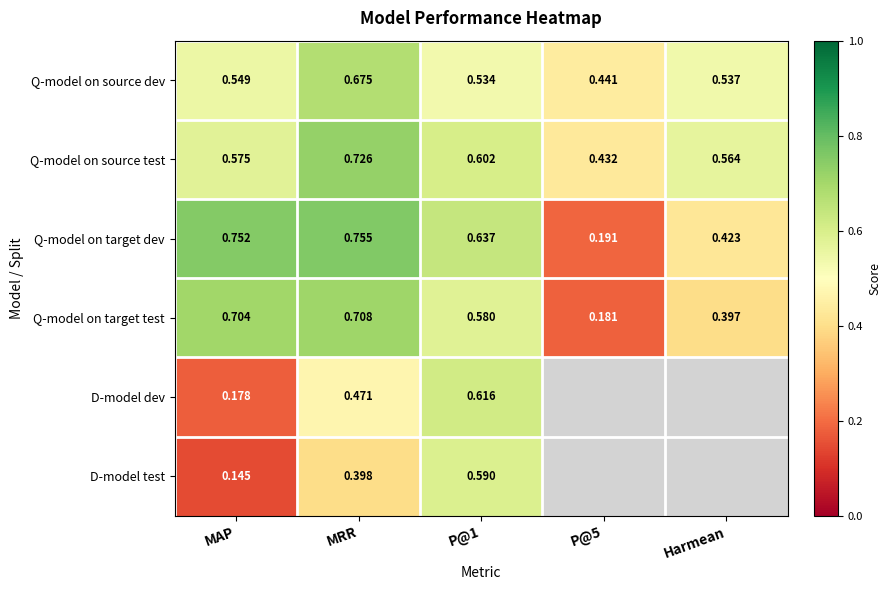

What is the maximum value shown in the chart?

0.8